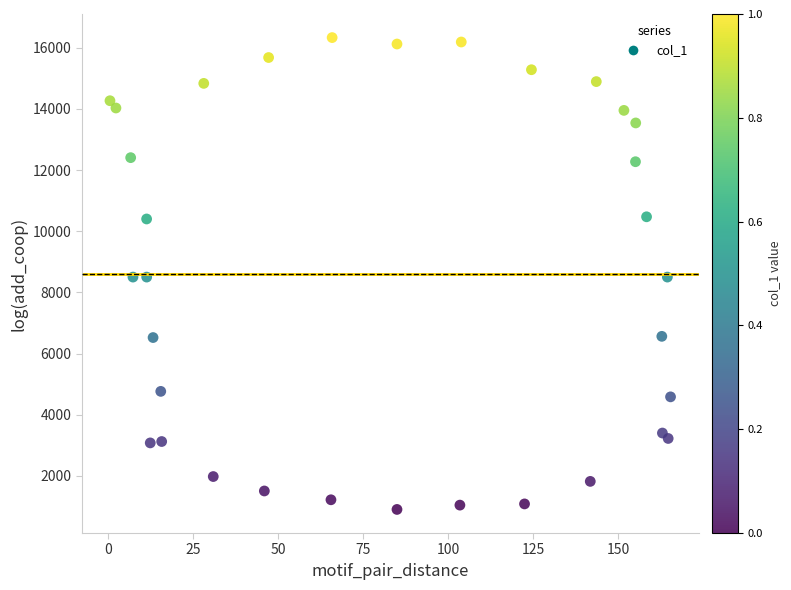

What is the range of Y values (max minus min)?

15431.0